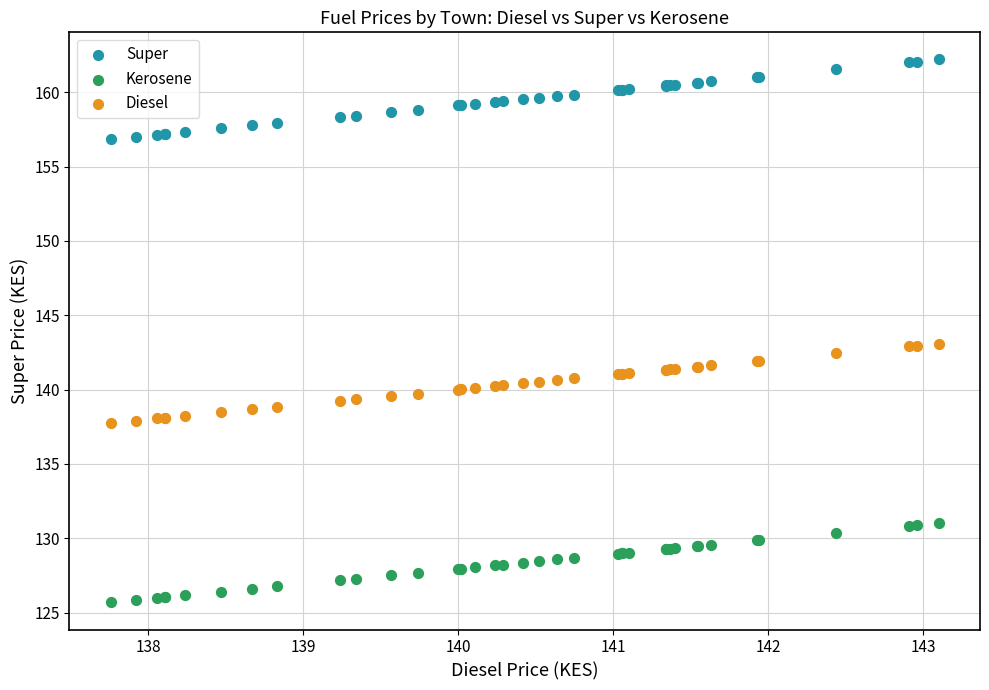

What is the X range (max minus min) for the scatter plot?

5.3